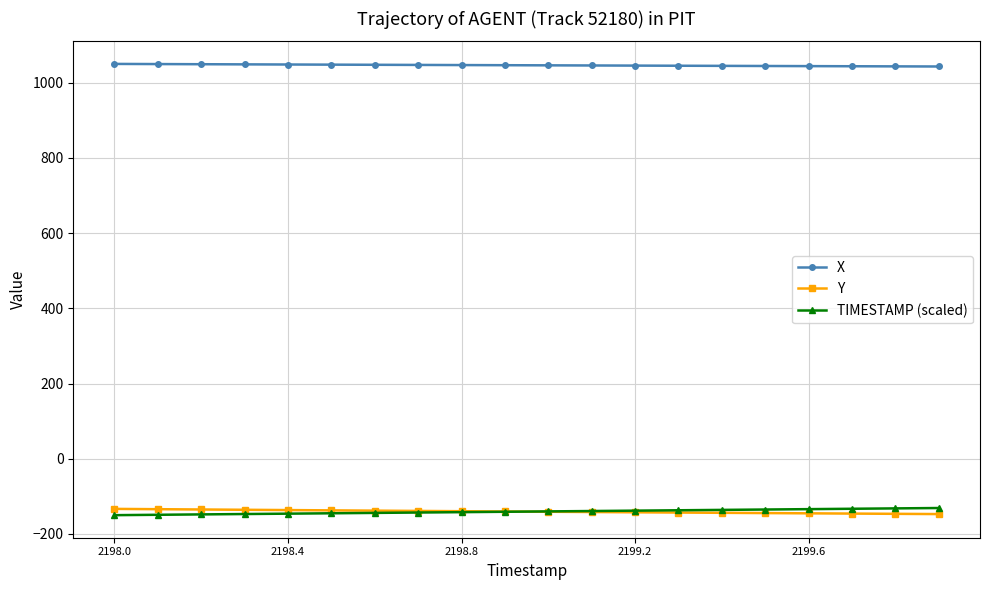

True or false: Y and X cross at least once.

False